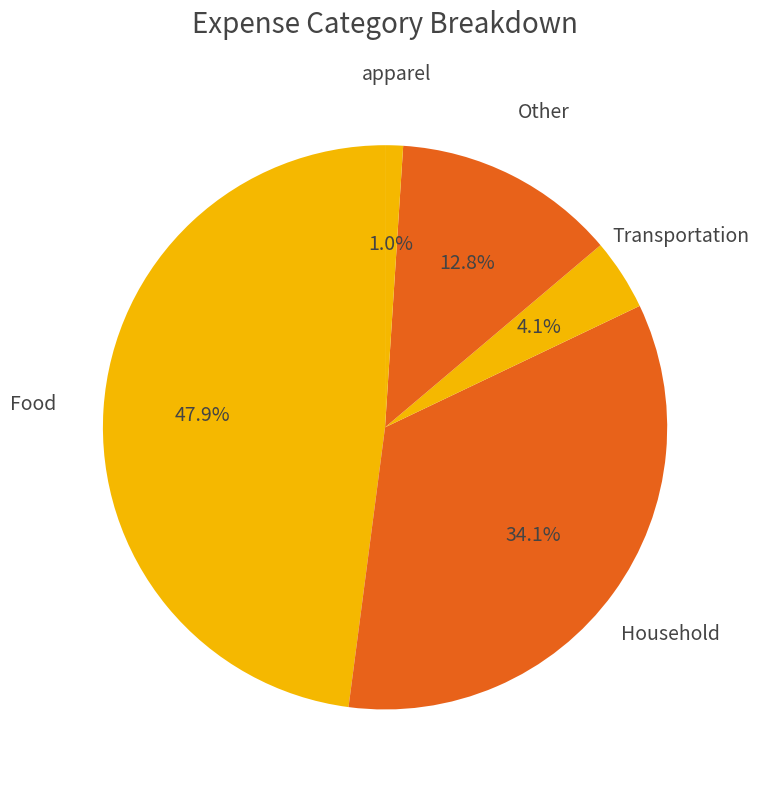

Which has a higher value, Other or Household?

Household